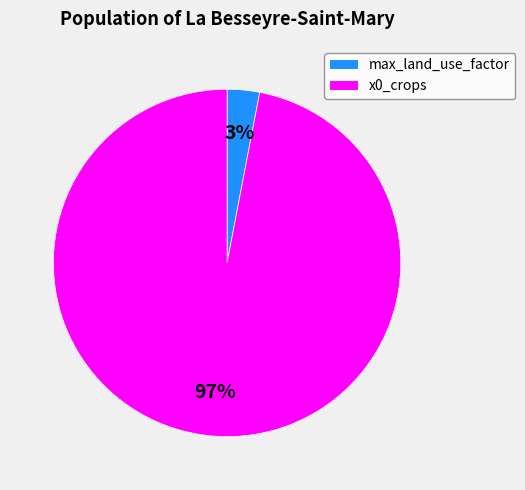

Is there any slice that represents more than half of the pie?

Yes